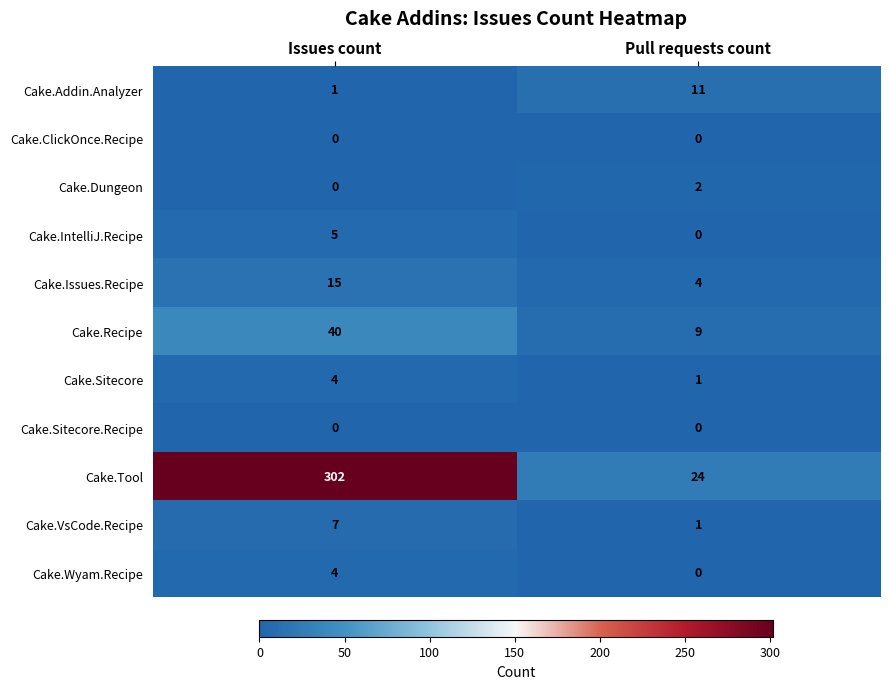

At which category is the sum across all series the highest?

Issues count